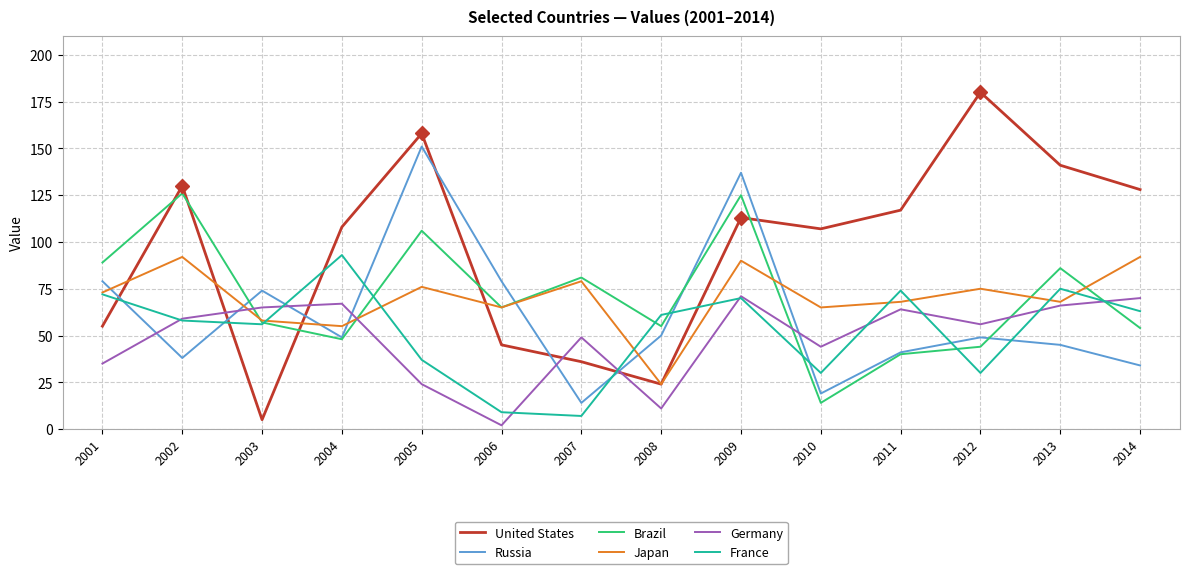

What is the sum of all Germany values?

683